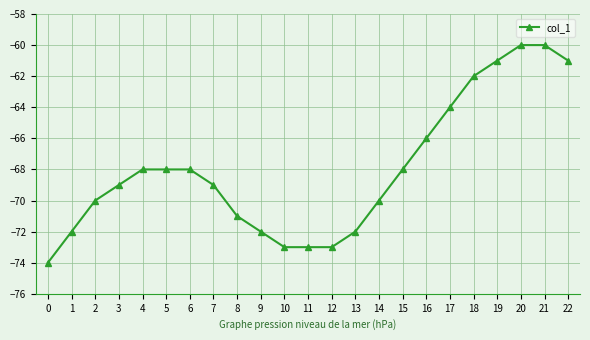

Reading left to right, what are all the values shown in this chart?

-74	-72	-70	-69	-68	-68	-68	-69	-71	-72	-73	-73	-73	-72	-70	-68	-66	-64	-62	-61	-60	-60	-61